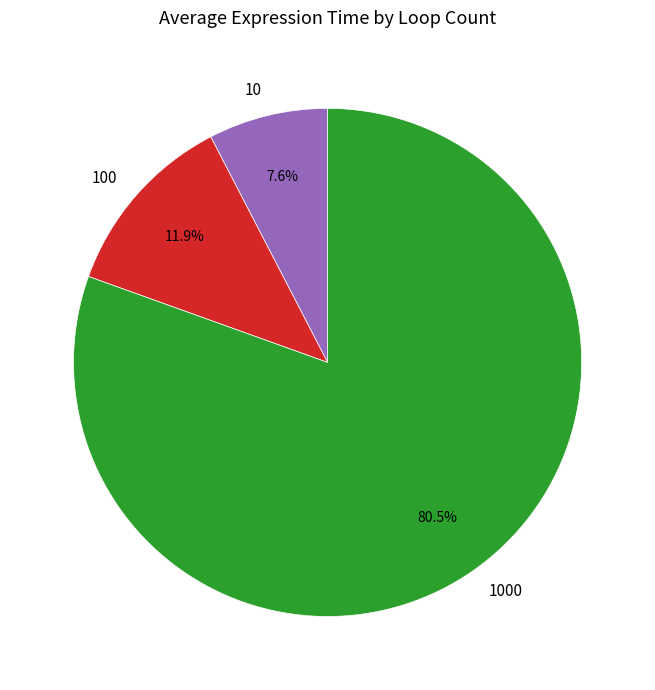

How many segments does this pie chart have?

3